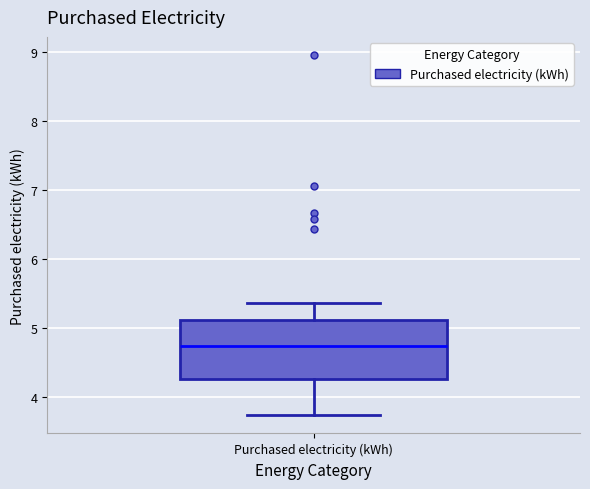

Transcribe this box plot: give where the median line is, the range the box spans, and where the two whiskers end, as read against the y-axis. The values are not printed on the chart, so give them approximately, as read against the axis.

median 4.7, box 4.3 to 5.1, whiskers 3.7 to 5.4